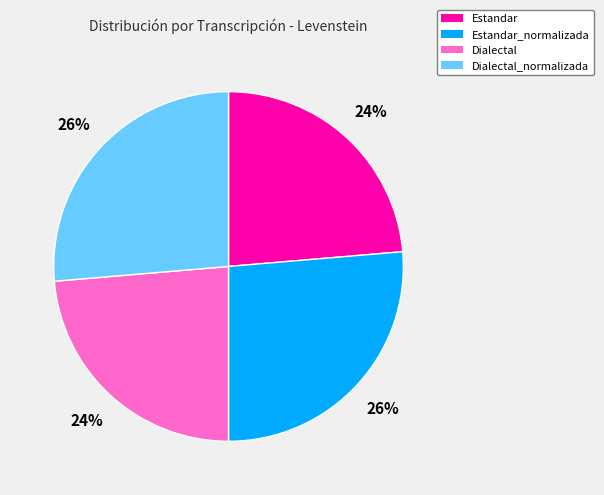

Which has a higher value, Estandar or Dialectal_normalizada?

Dialectal_normalizada